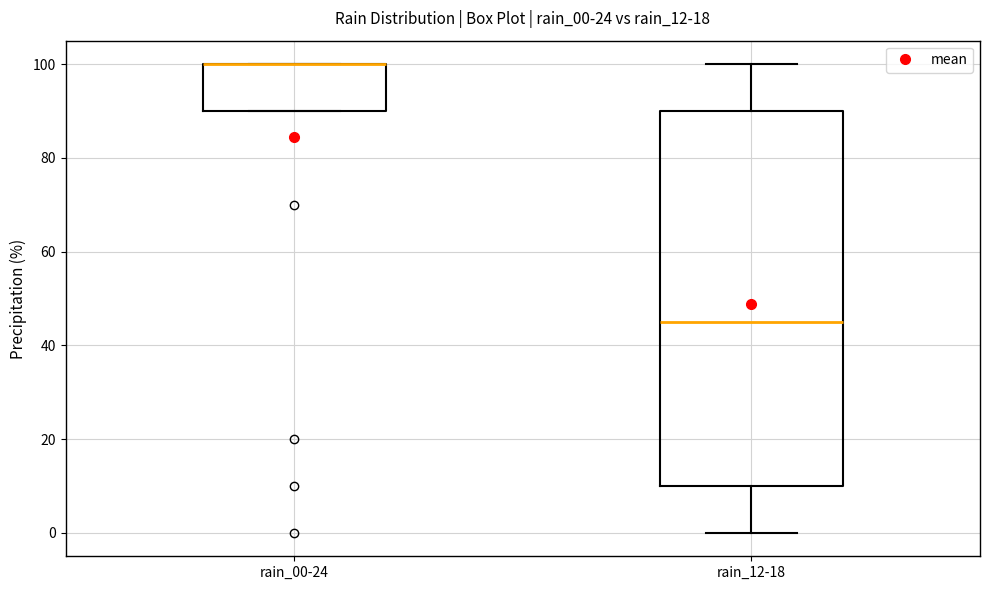

Where is the upper edge of the box for rain_00-24 on the y-axis? The values are not printed on the chart, so give them approximately, as read against the axis.

100